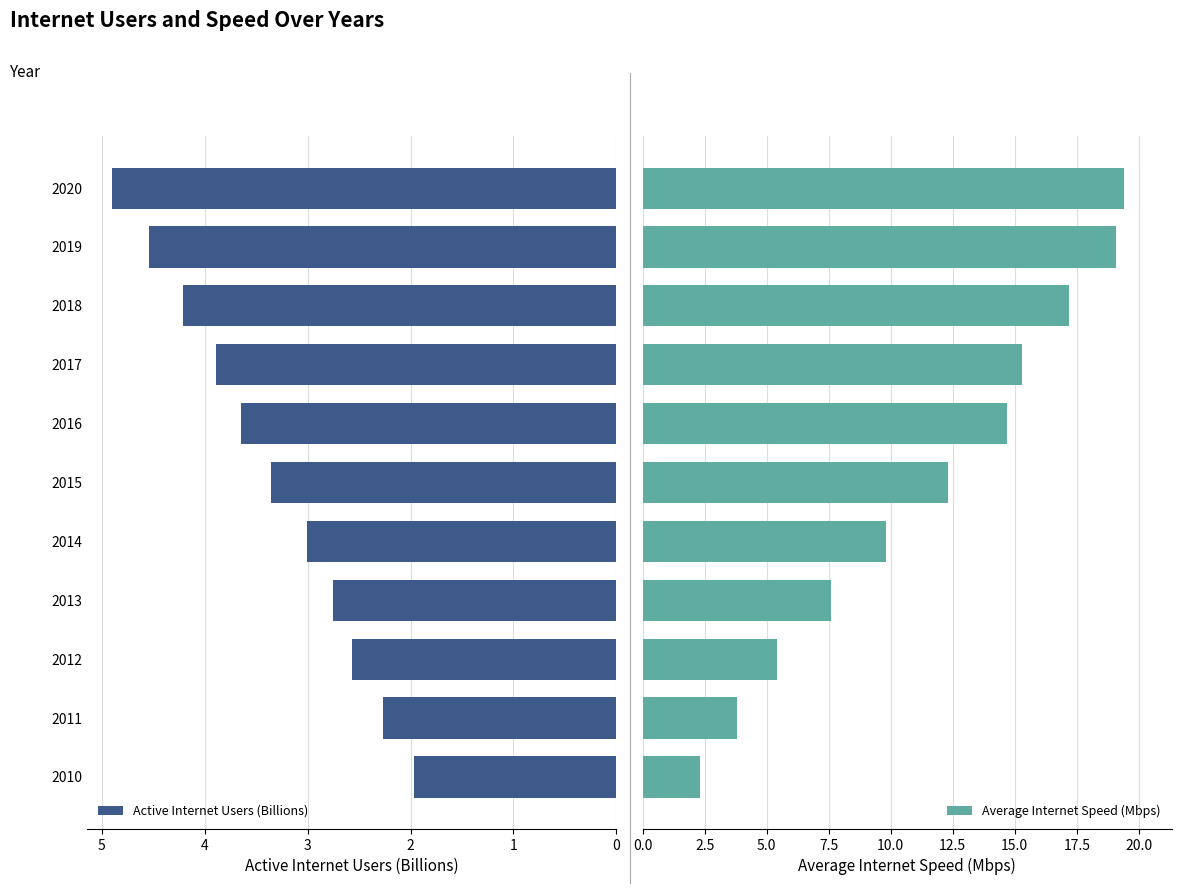

How many groups of bars are there?

11